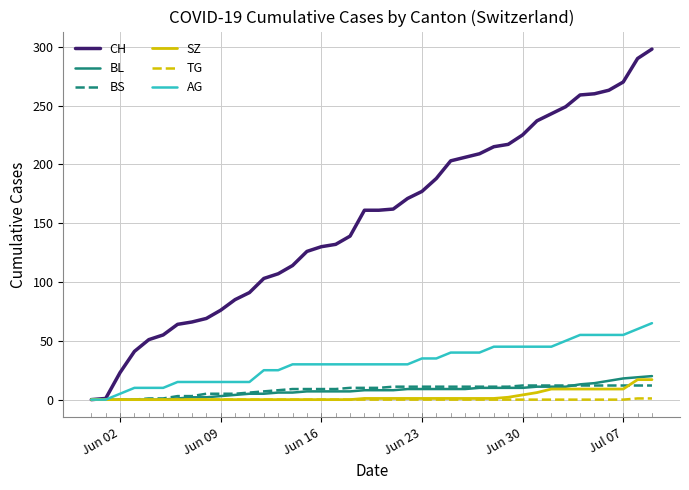

Which series has the widest spread of values?

CH